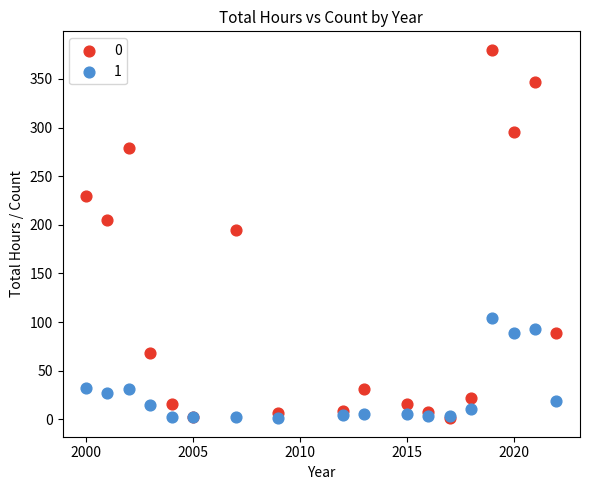

Across all series, what Y value is closest to 190?

194.6